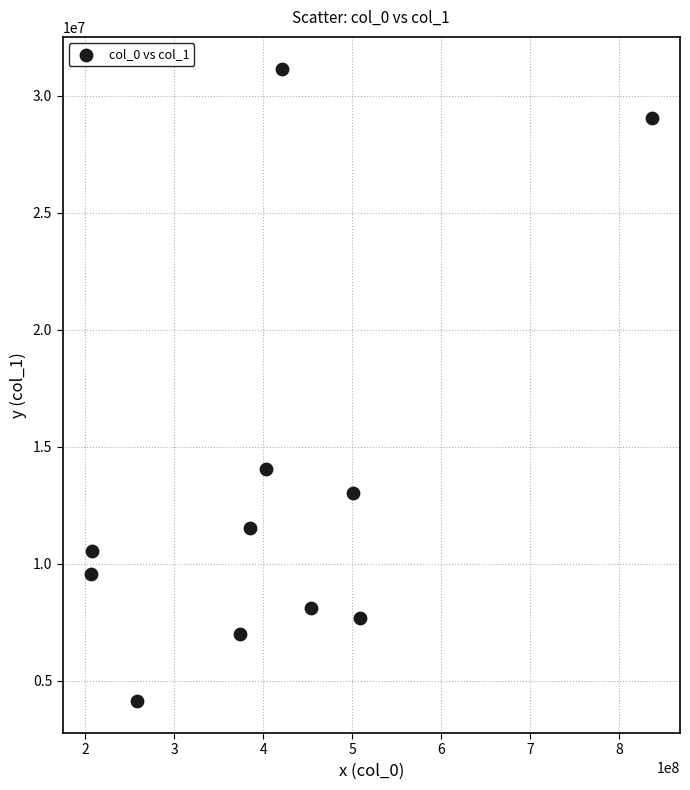

What Y value in the scatter plot is closest to 17639273?

14030103.3